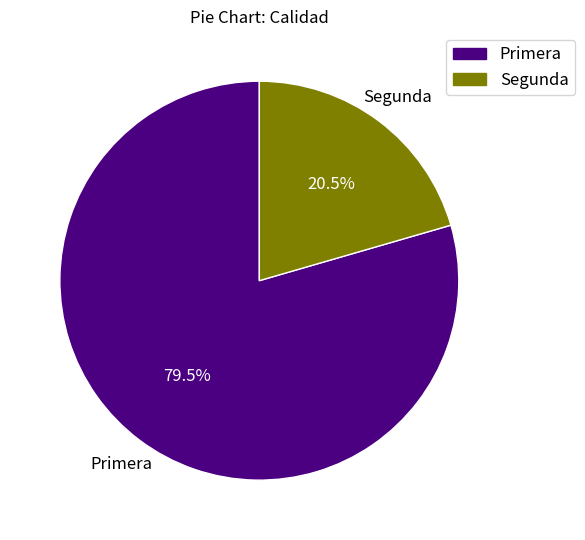

Approximately how many times larger is the value at Segunda compared to Primera?

0.3